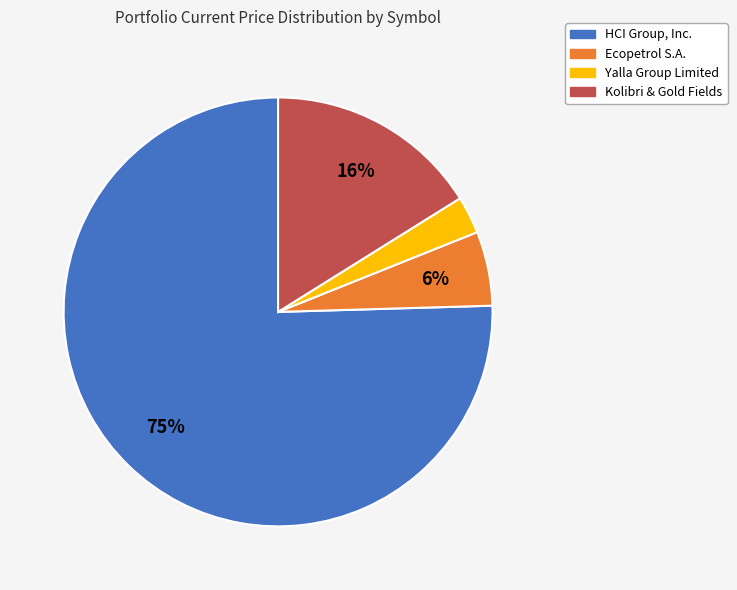

Is the sum of Kolibri & Gold Fields and Ecopetrol S.A. greater than half?

No